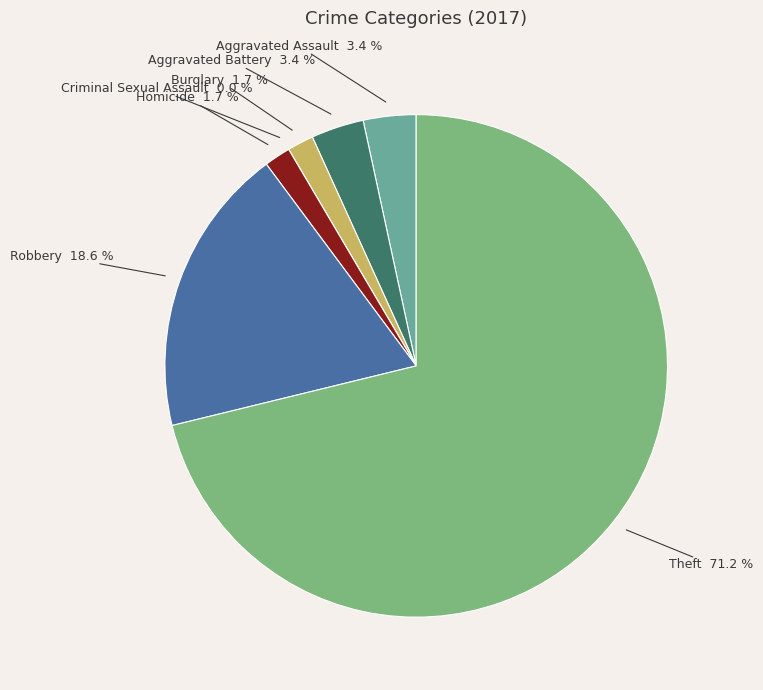

Is there a majority slice in this chart?

Yes